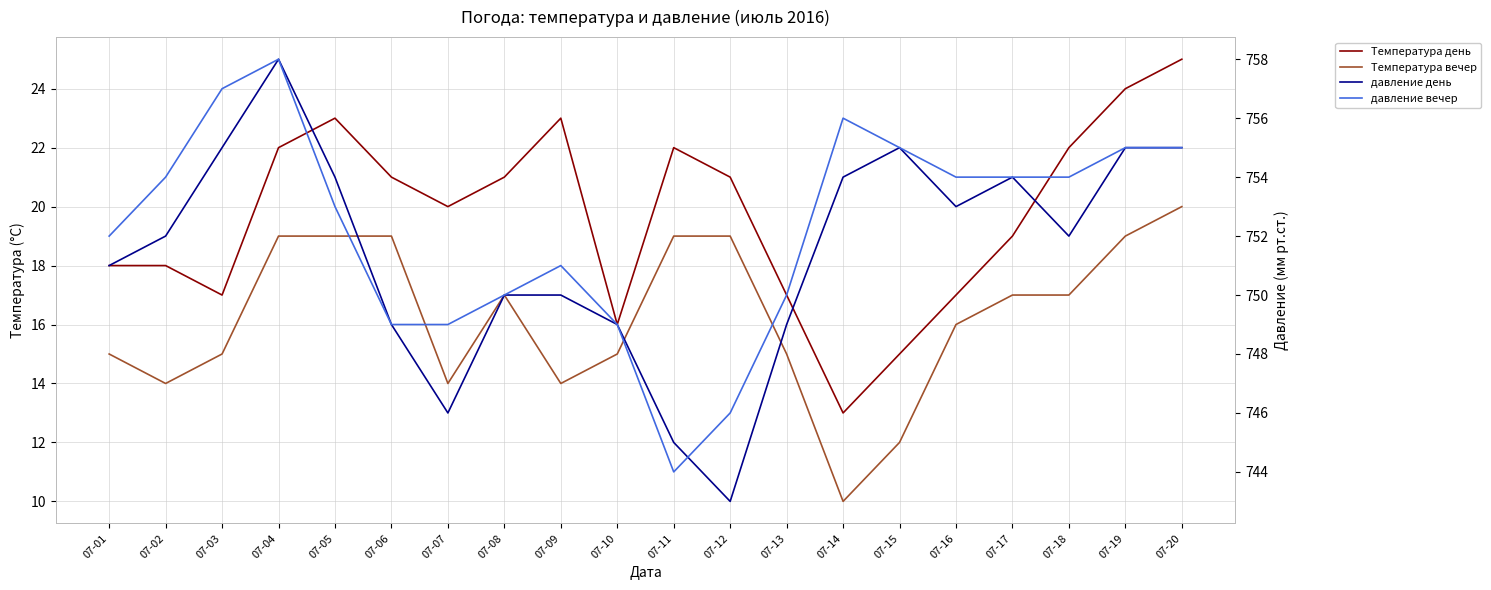

At which label does давление вечер first exceed 754?

07-03